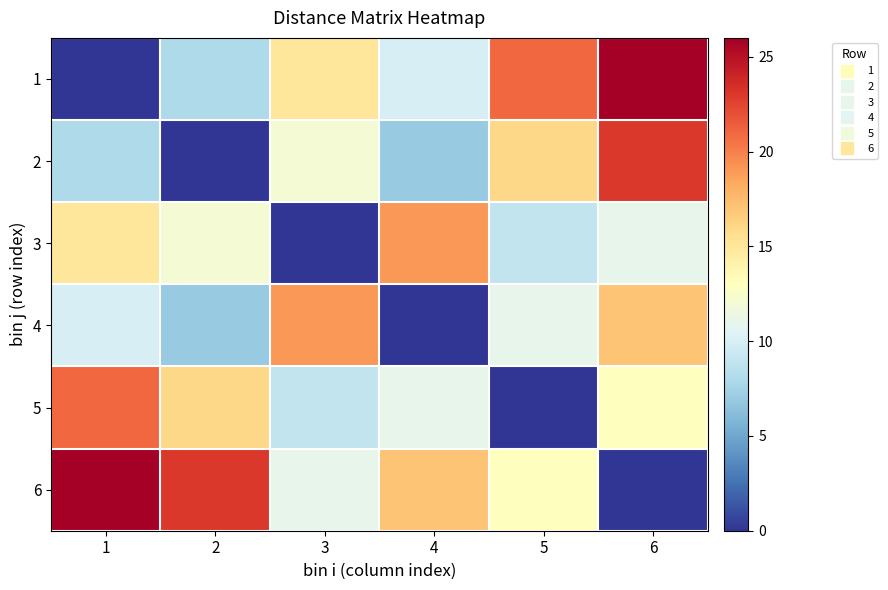

How many data points does each series have?

6